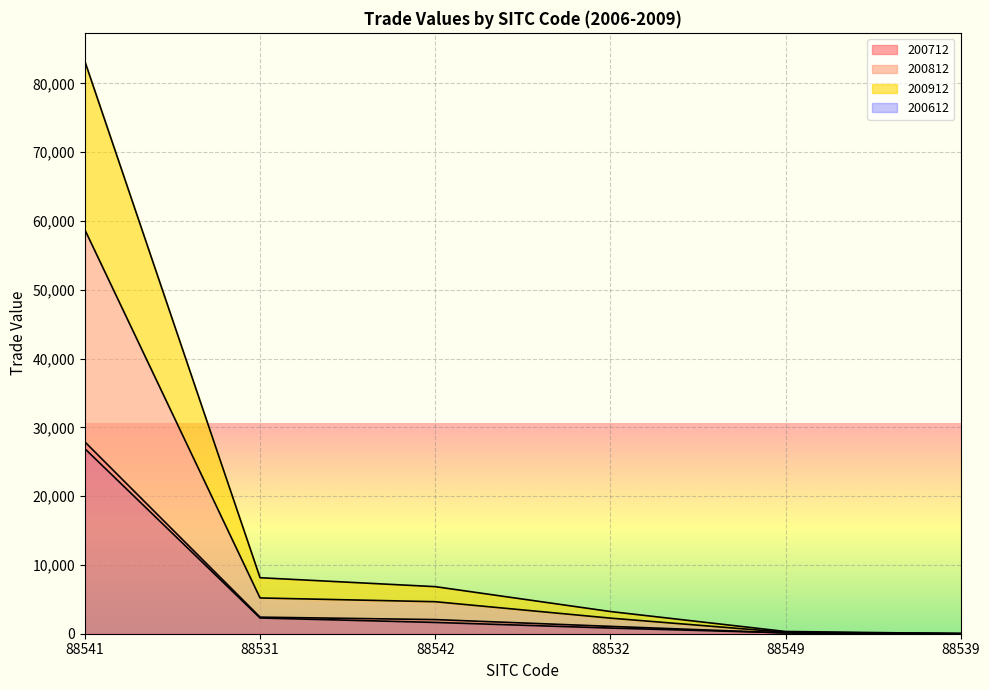

What is the average value of the 200712 series?

5589.2